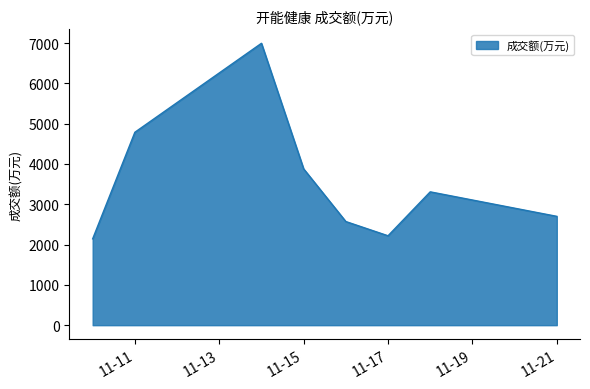

What is the average value?

3575